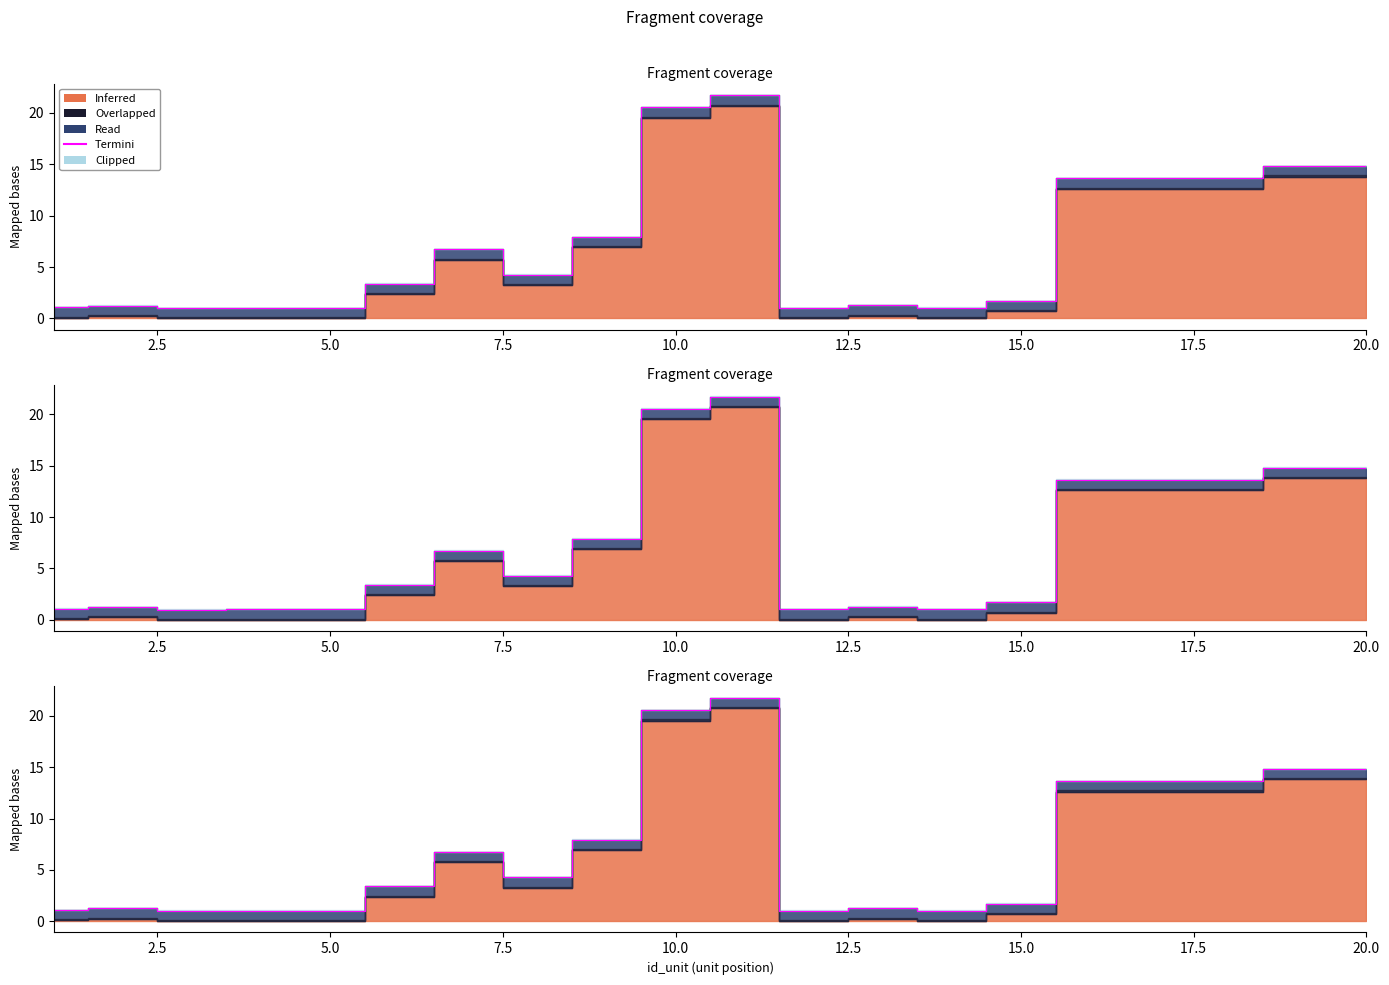

What is the difference between the second highest and second lowest values?

19.5